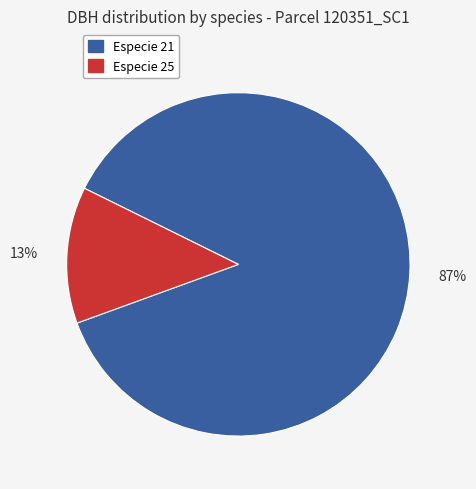

To the nearest percent, what is the average slice percentage?

50%